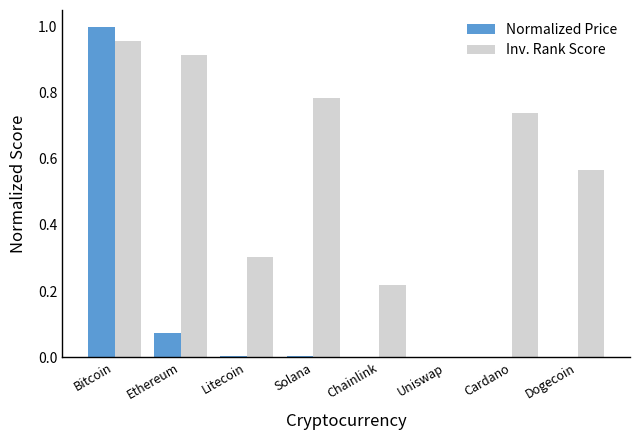

At which label does Inv. Rank Score reach its peak?

Bitcoin